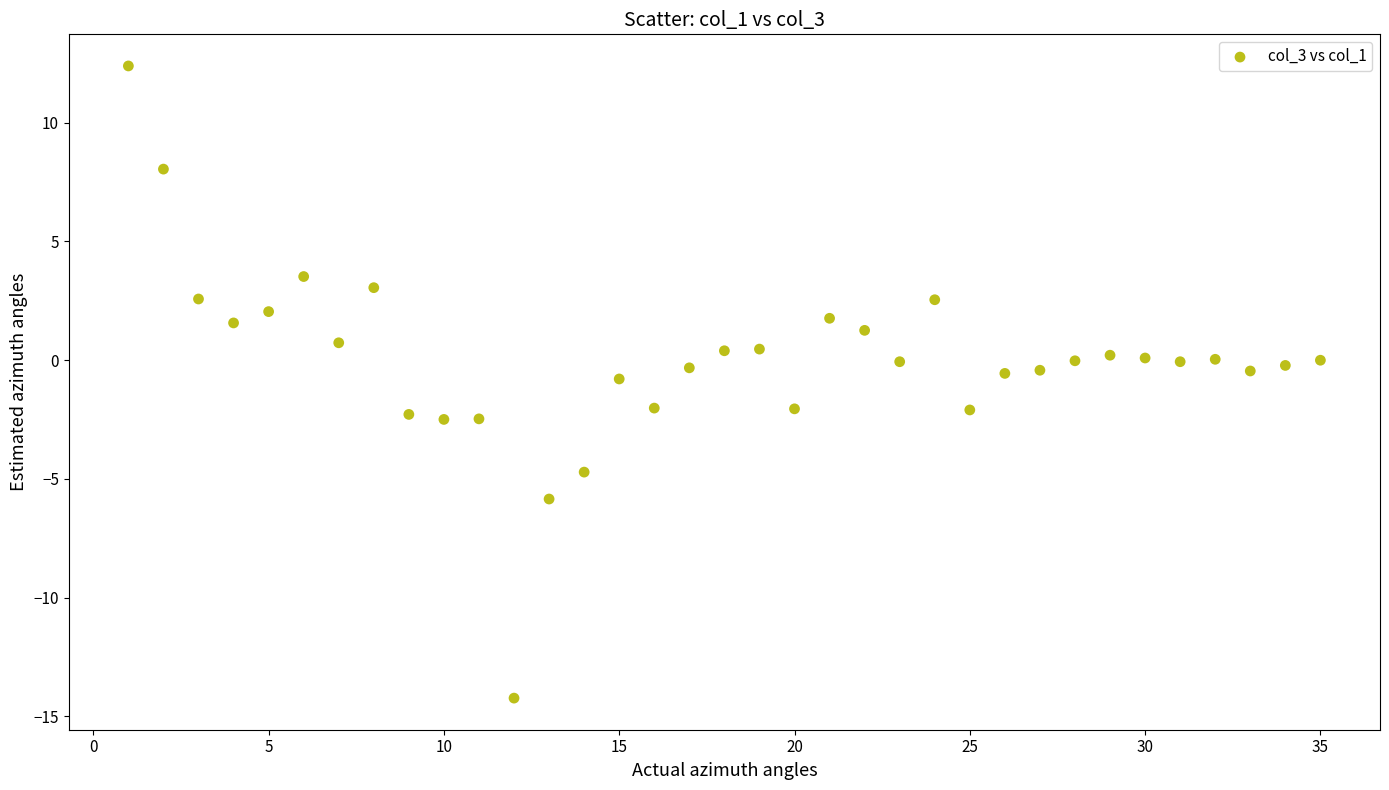

What is the range of X values (max minus min)?

34.0